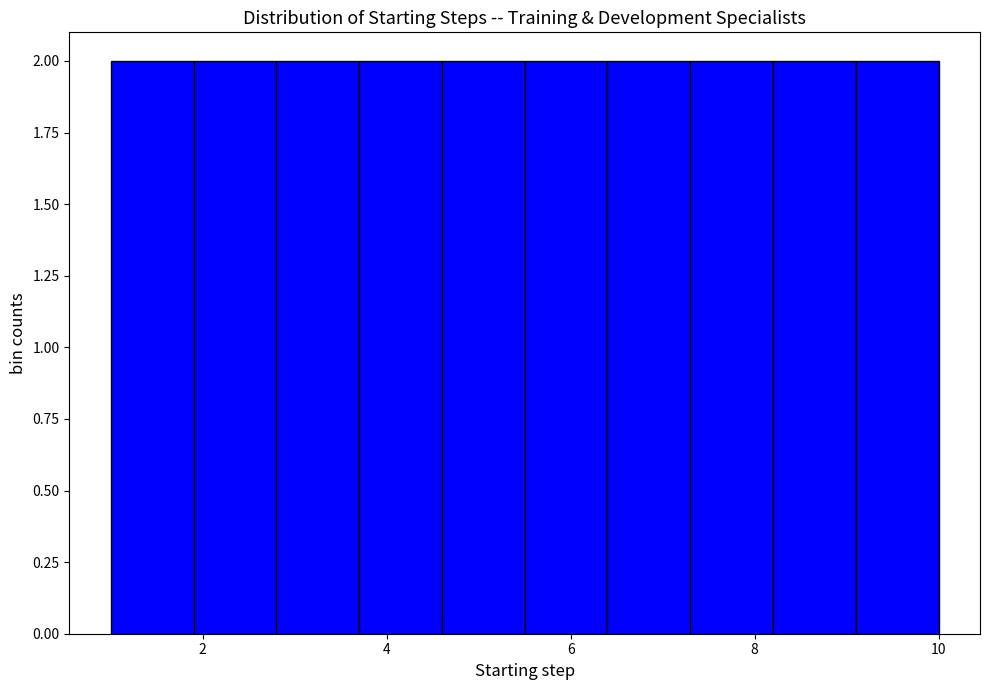

Reading left to right, transcribe this chart: for each bar, give the range it covers on the x-axis and its height. Neither the bar edges nor the heights are printed on the chart, so give them approximately, as read against the axes.

1.0 to 1.9: 2
1.9 to 2.8: 2
2.8 to 3.7: 2
3.7 to 4.6: 2
4.6 to 5.5: 2
5.5 to 6.4: 2
6.4 to 7.3: 2
7.3 to 8.2: 2
8.2 to 9.1: 2
9.1 to 10.0: 2